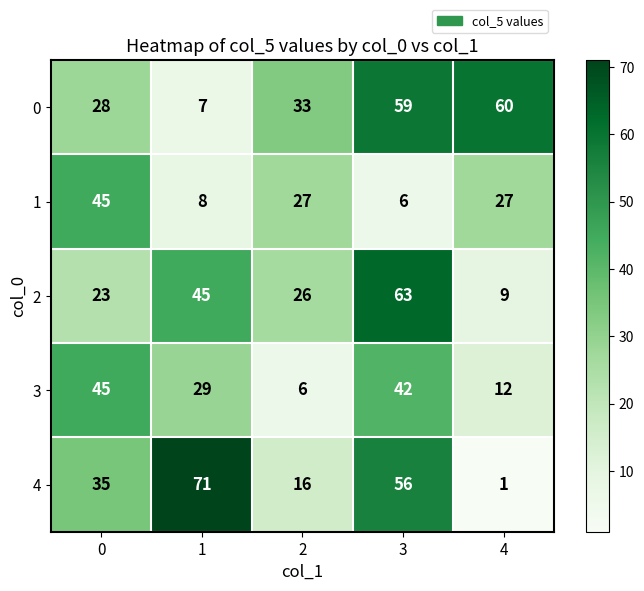

What is the difference between the 3 values at 2 and 3?

36